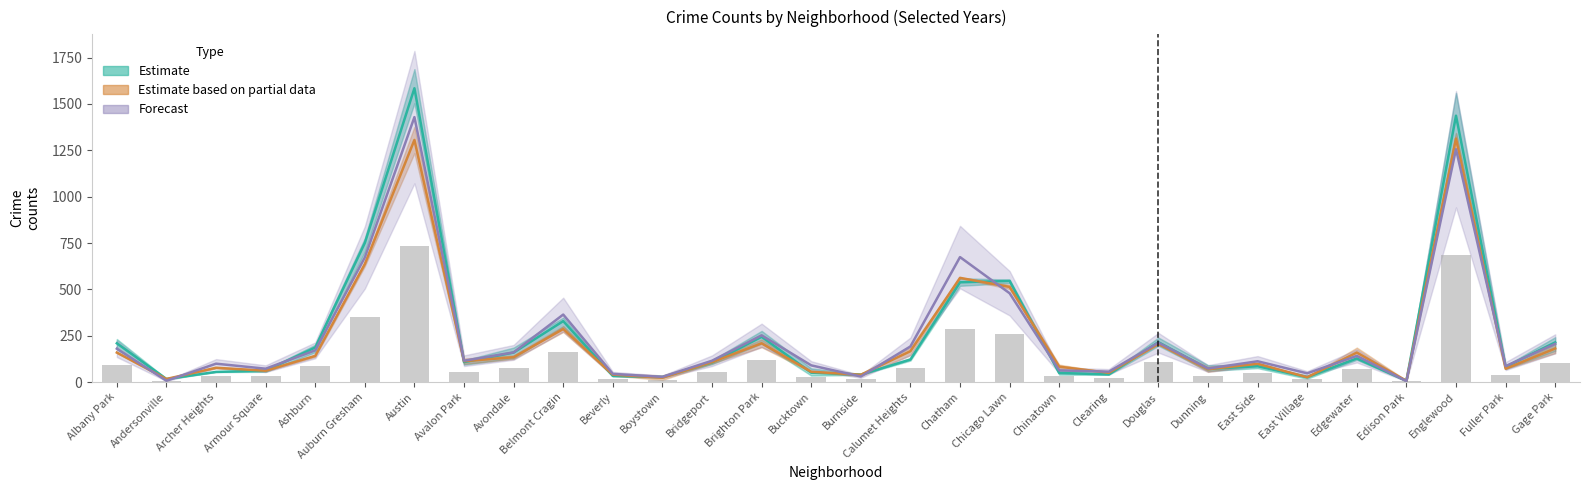

True or false: 2021 has a value of 24.5 at Andersonville.

False